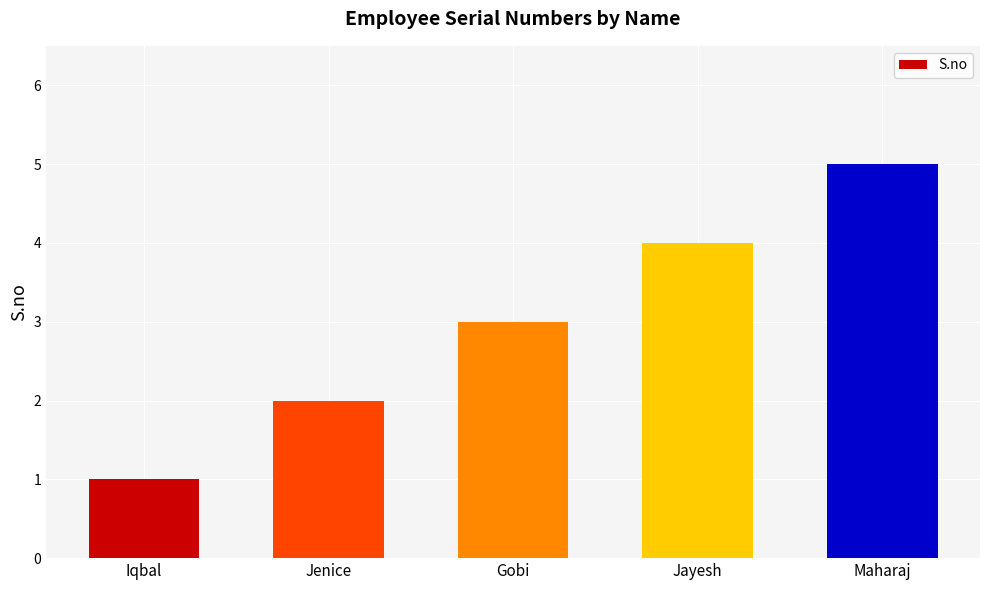

Which has a higher value, Iqbal or Jenice?

Jenice